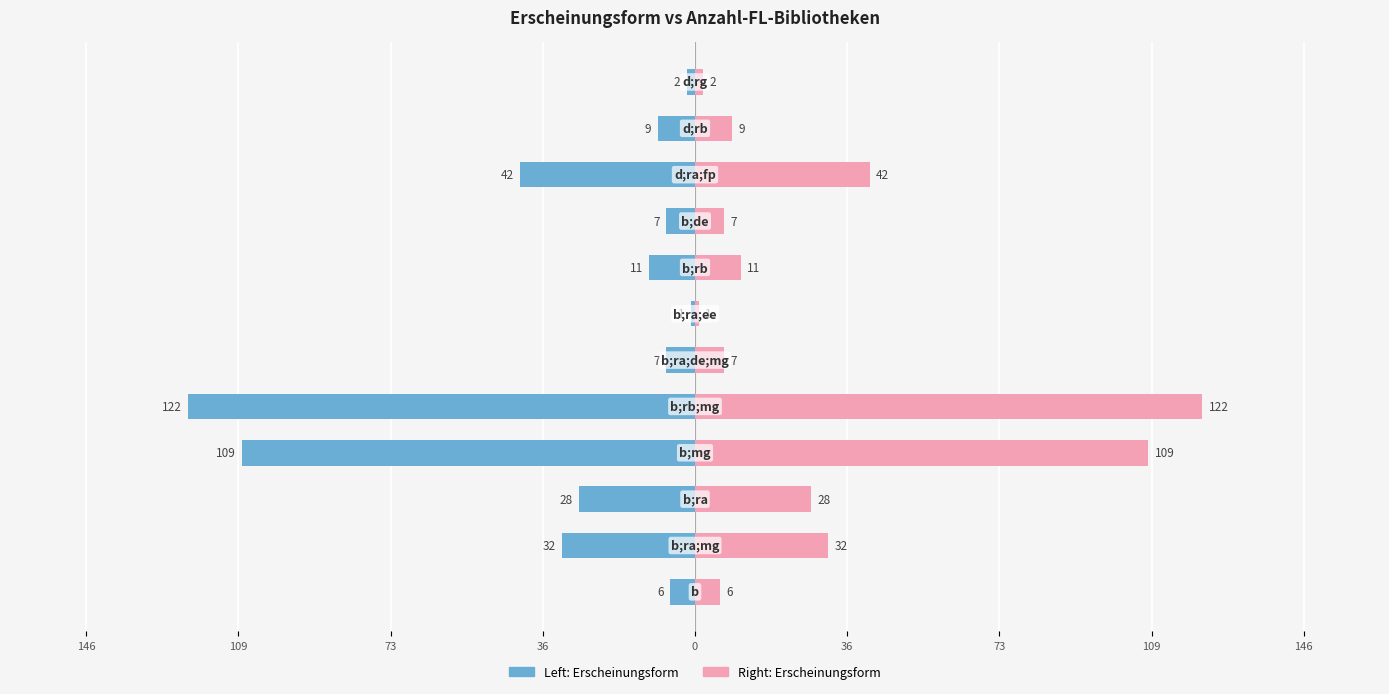

What value does the Erscheinungsform (FL-Bibl. count, right) series have at 36, to the nearest 5?

5